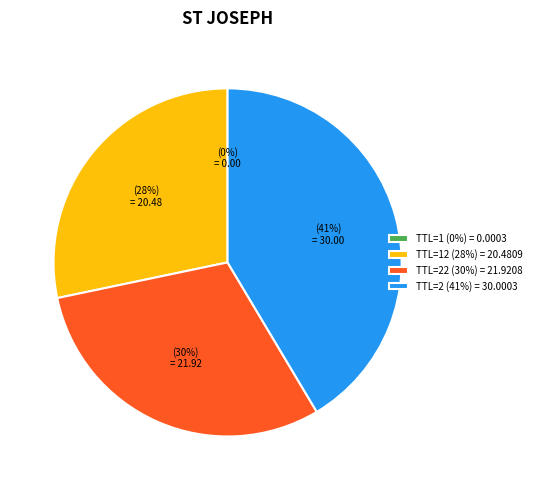

To the nearest percent, what is the difference between the largest and smallest slice percentages?

41%